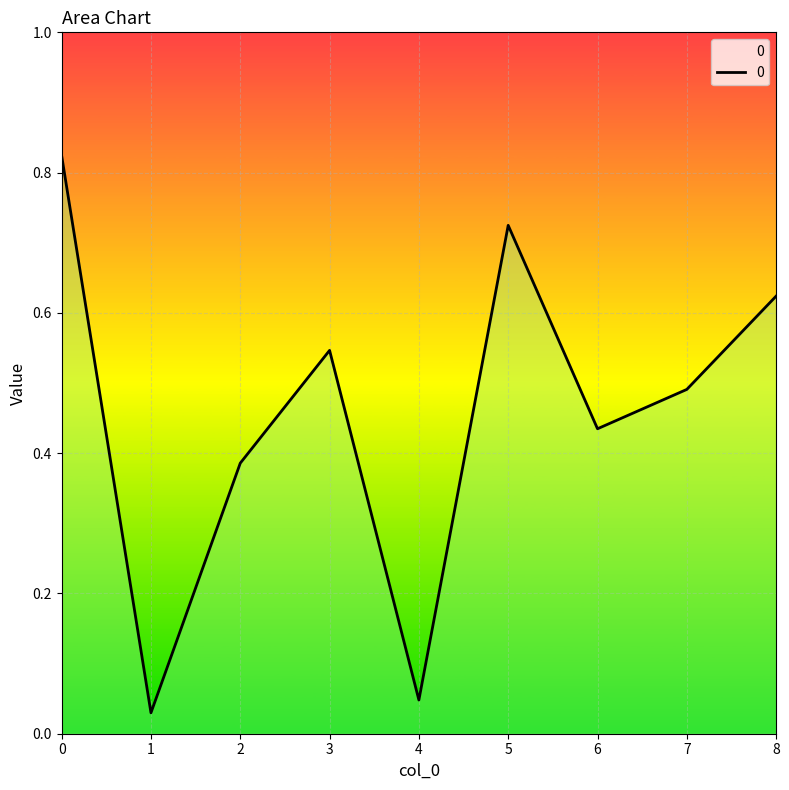

How many lines are shown in the chart?

1